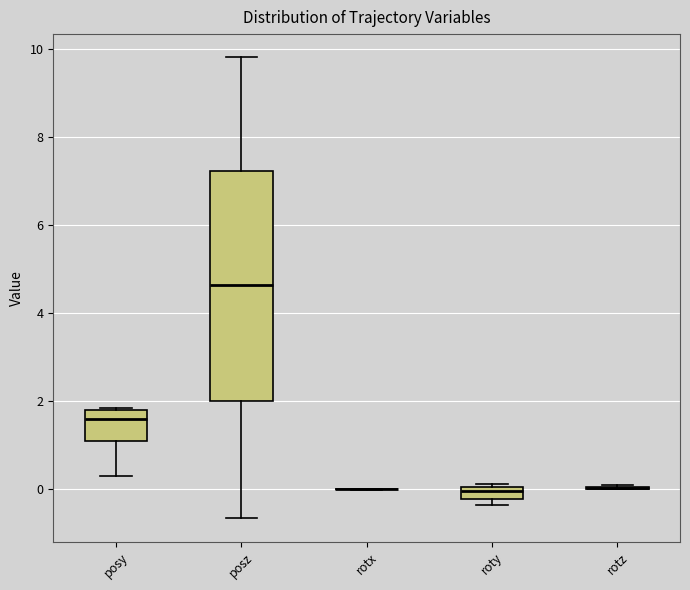

Which box is the tallest, from its lower edge to its upper edge?

posz